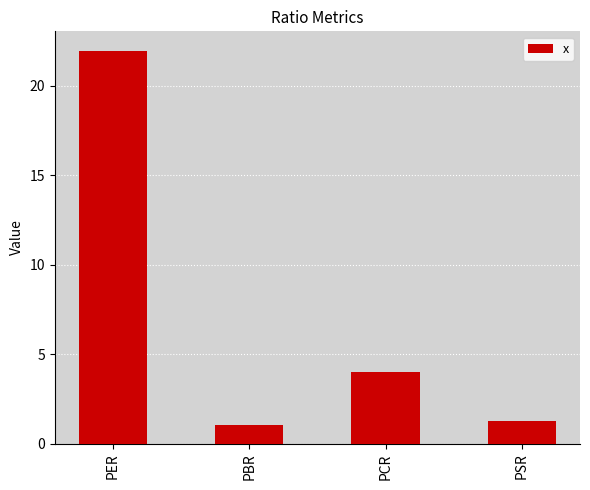

List the labels in order of value, smallest first.

PBR, PSR, PCR, PER